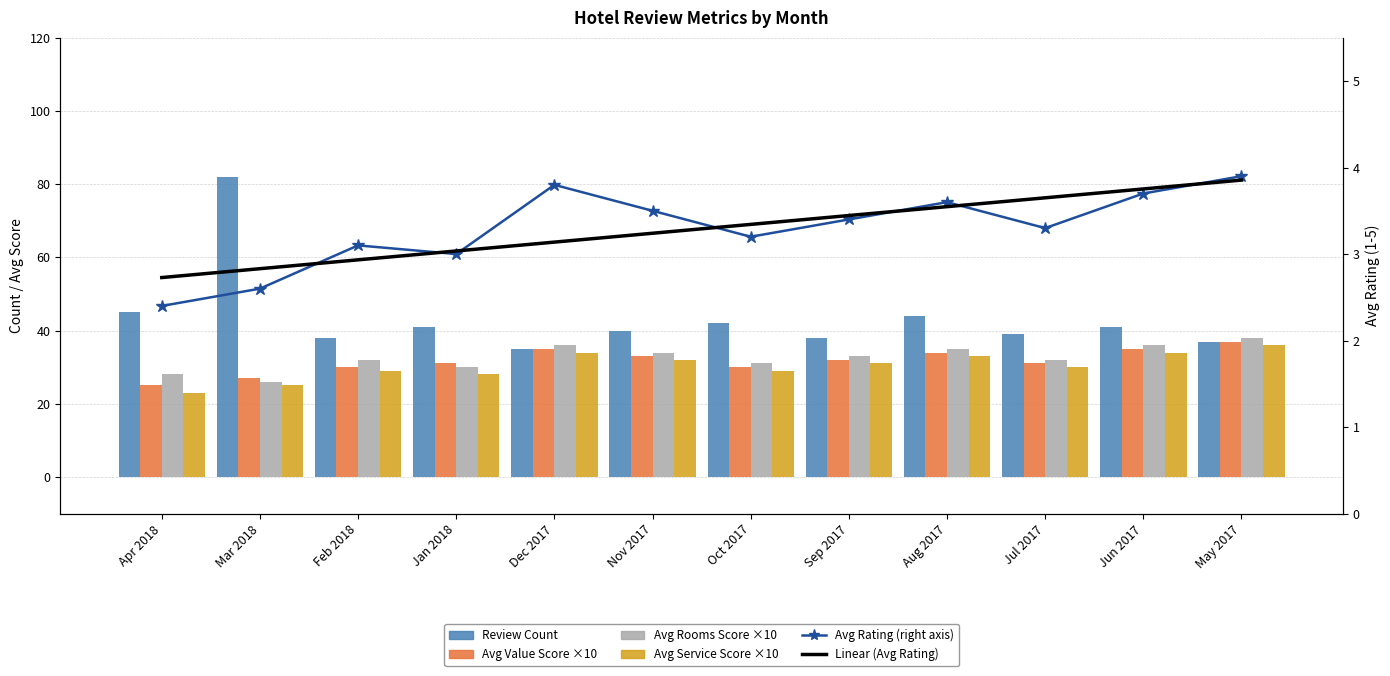

At which category is the sum across all series the highest?

Mar 2018